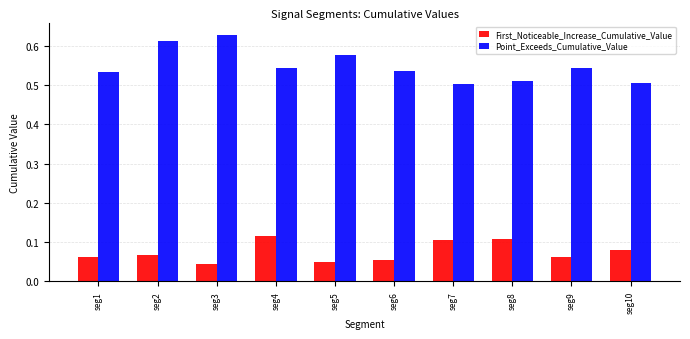

Which series has the widest spread of values?

Point_Exceeds_Cumulative_Value